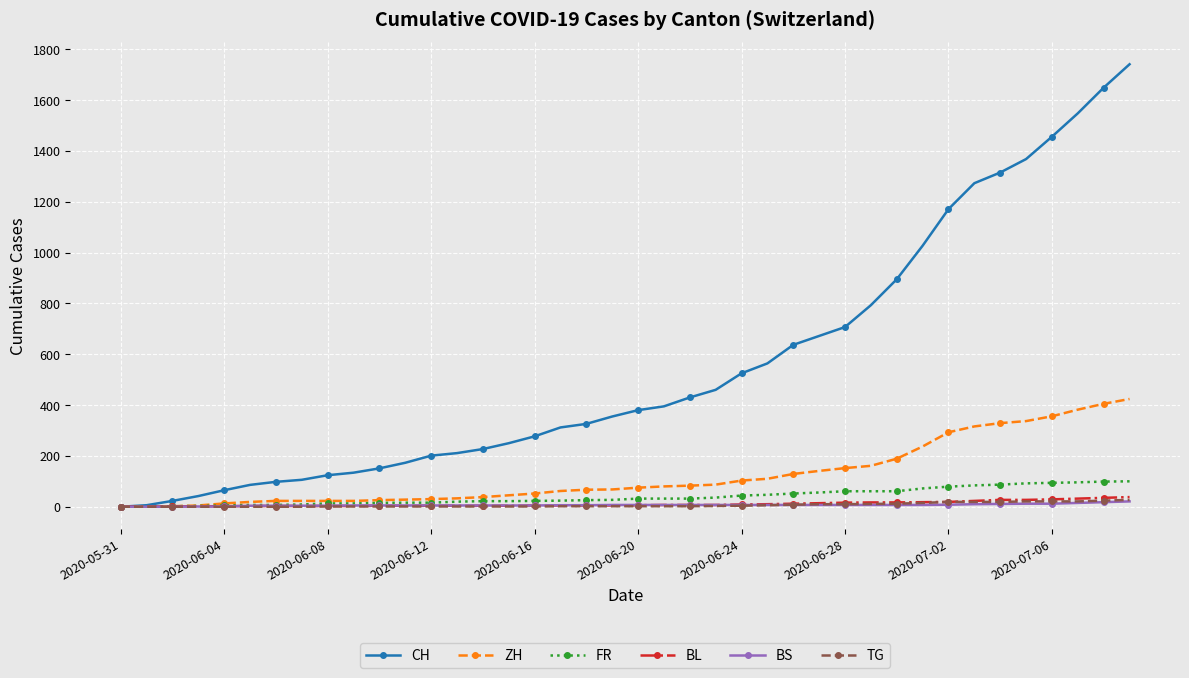

At how many categories does at least one series exceed 1441?

4